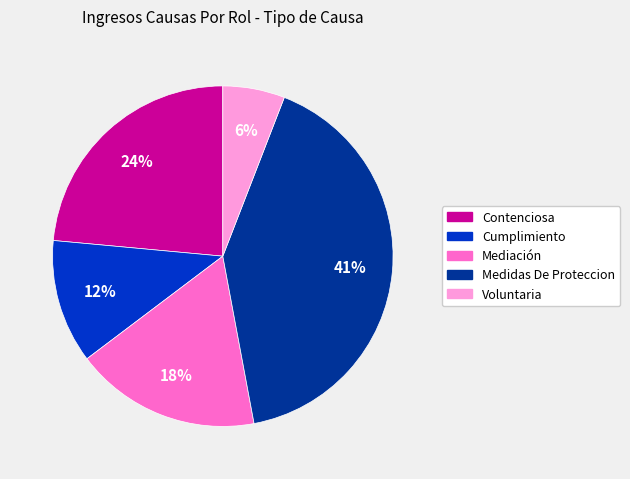

Count the number of slices in the pie.

5